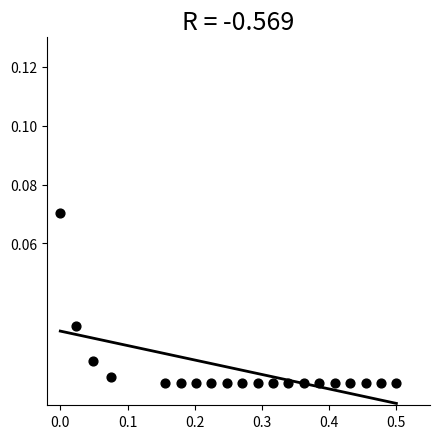

What is the range of X values (max minus min)?

0.5